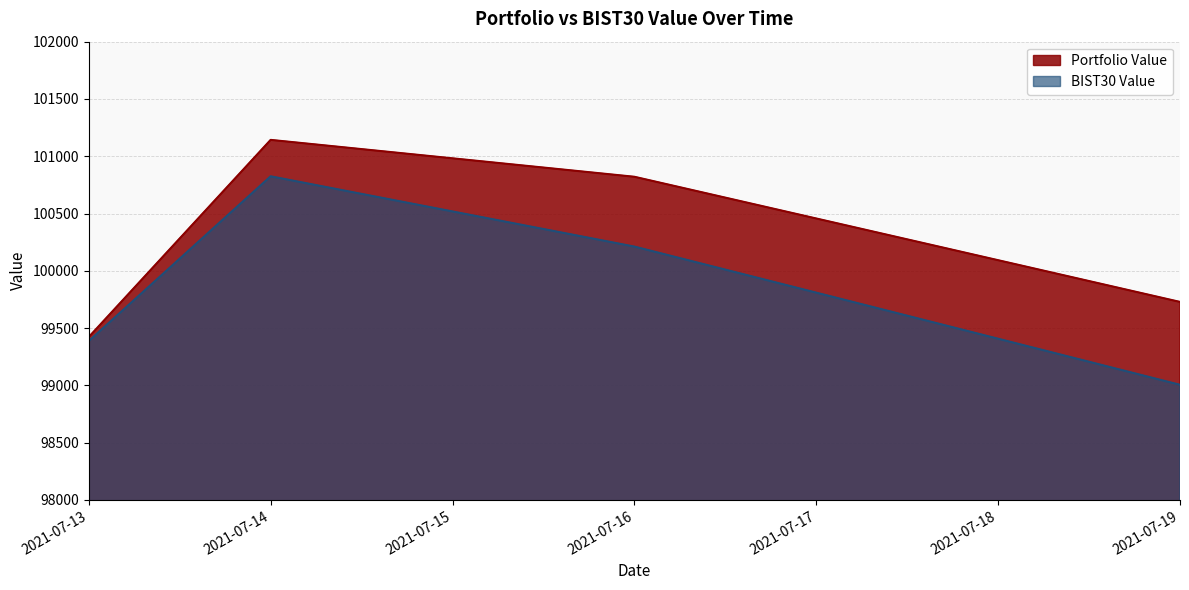

How many lines are shown in the chart?

2